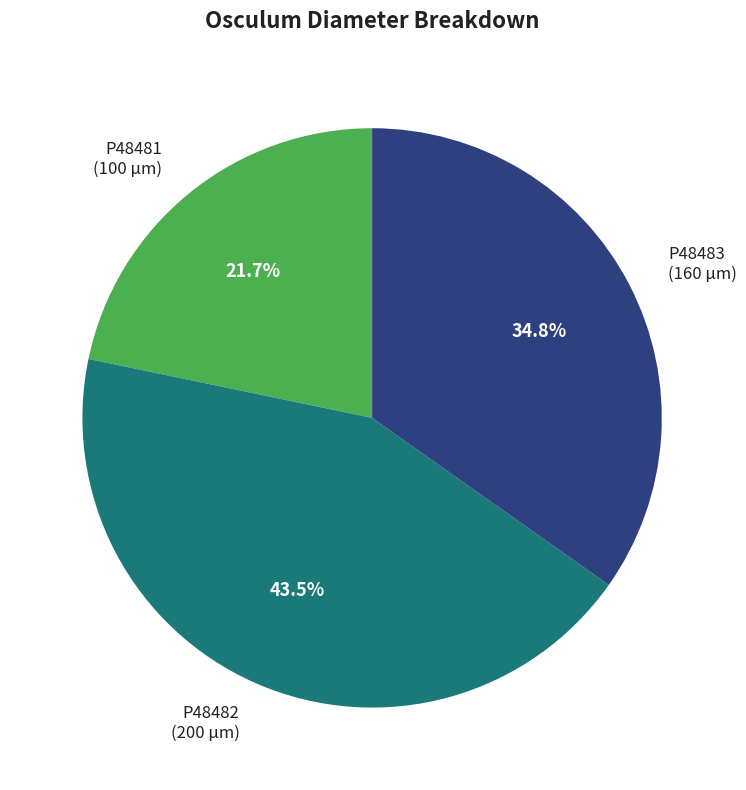

Does any single category account for the majority?

No